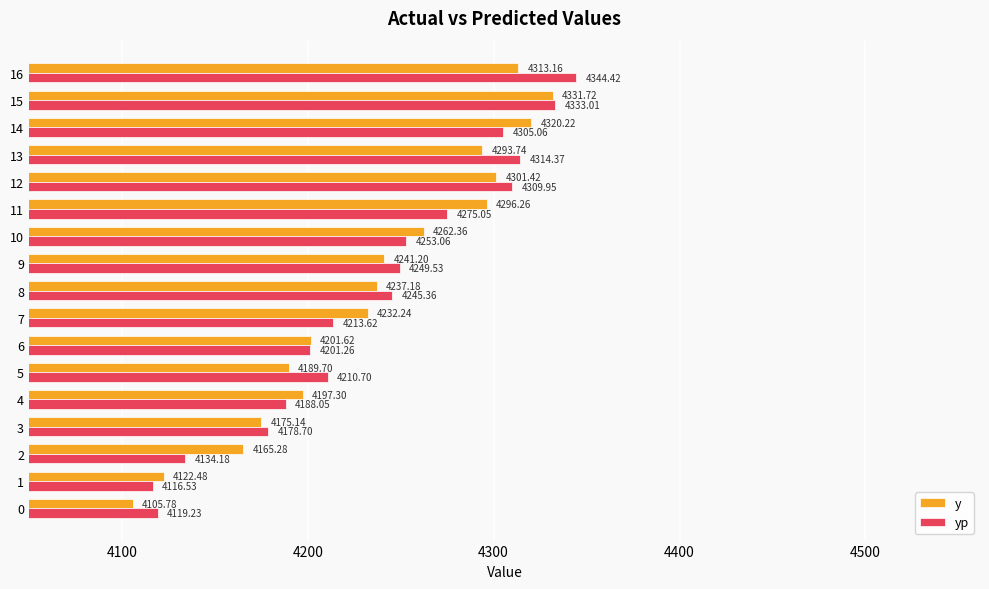

Which series changed the most between 1 and 5?

yp